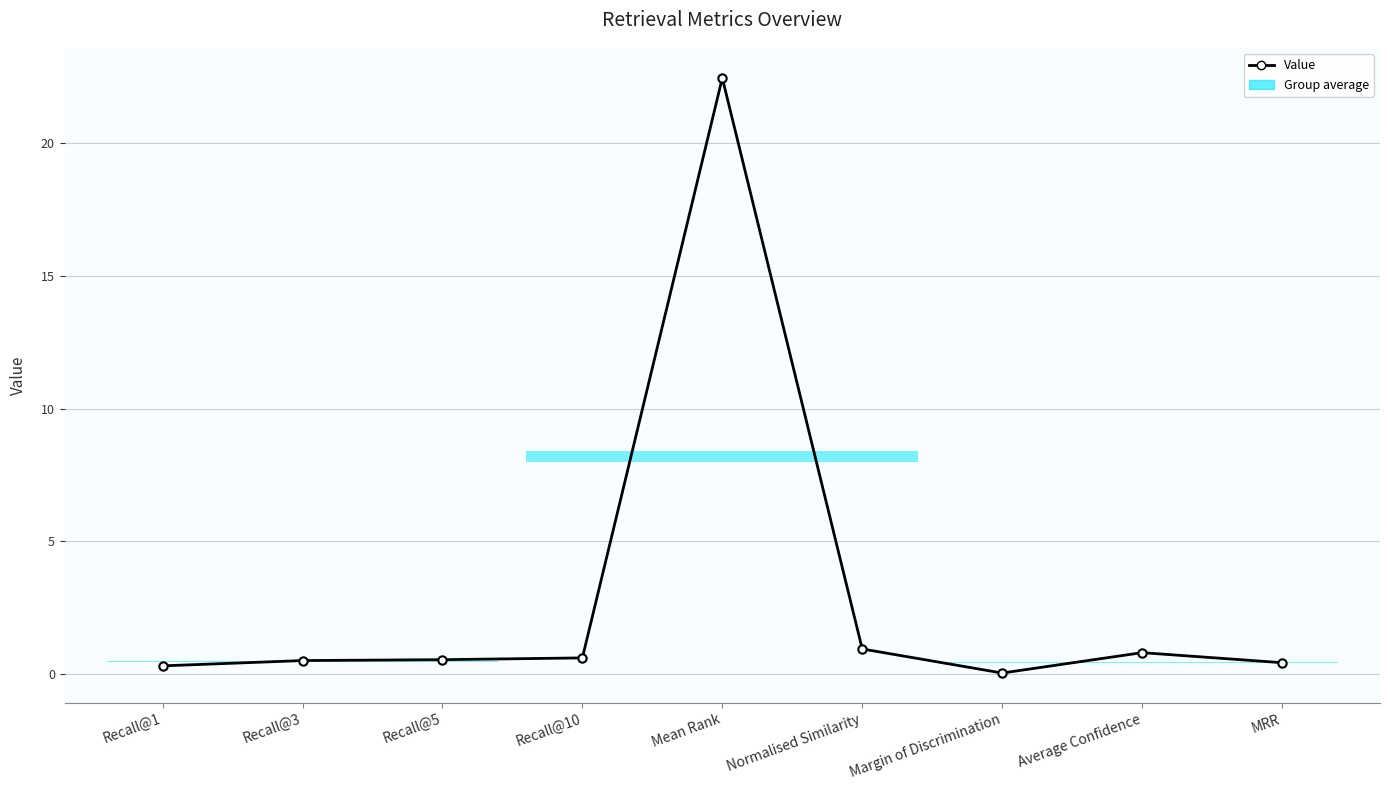

What is the change in value from Recall@5 to Average Confidence?

+0.3